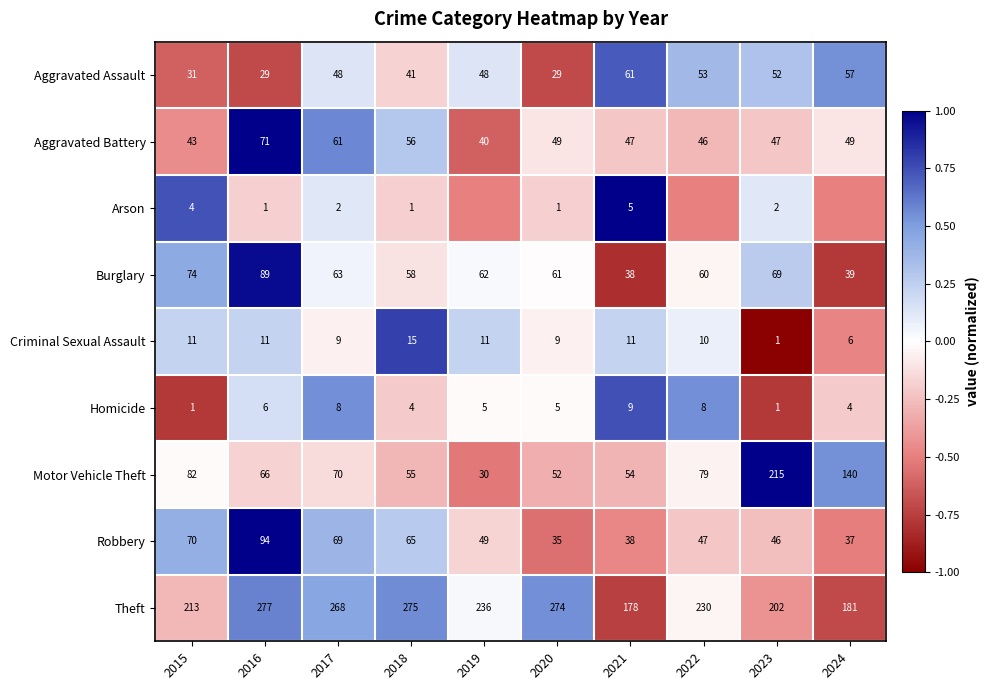

Is the value of Criminal Sexual Assault at 2022 greater than the value of Homicide at 2022?

Yes